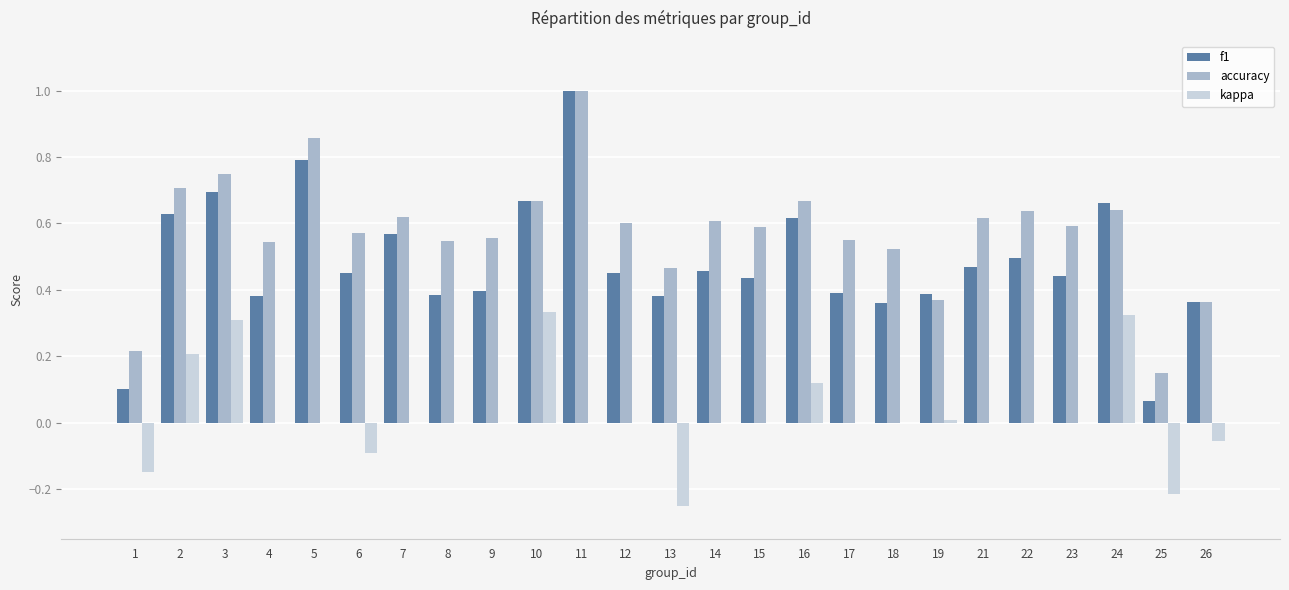

Is it true that f1 equals 0.6 at 7?

True